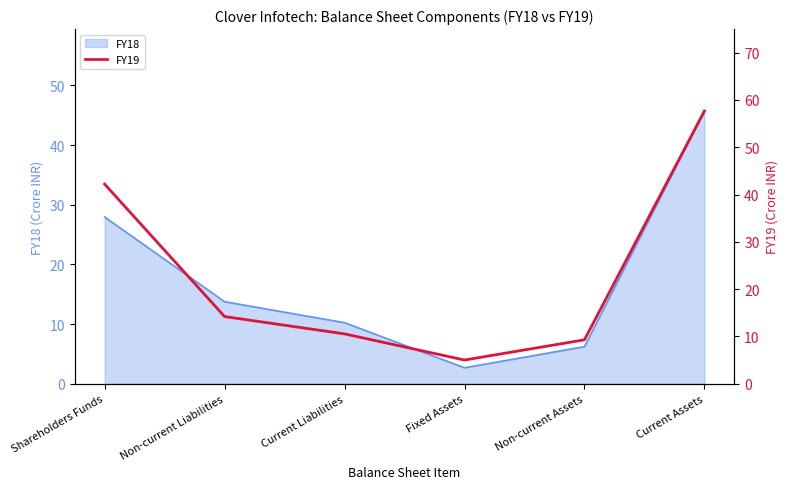

Which has a higher value, Fixed Assets or Current Assets?

Current Assets